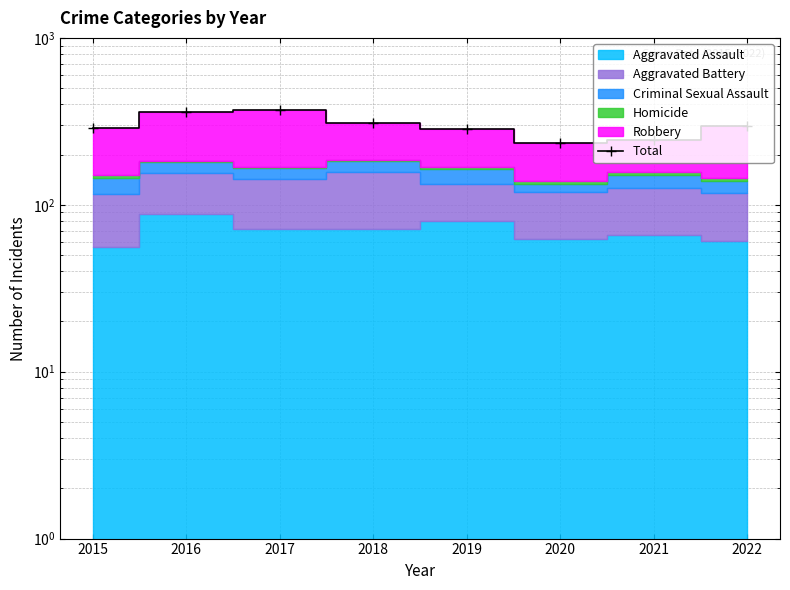

How many points are lower than both their immediate neighbors (excluding endpoints)?

1